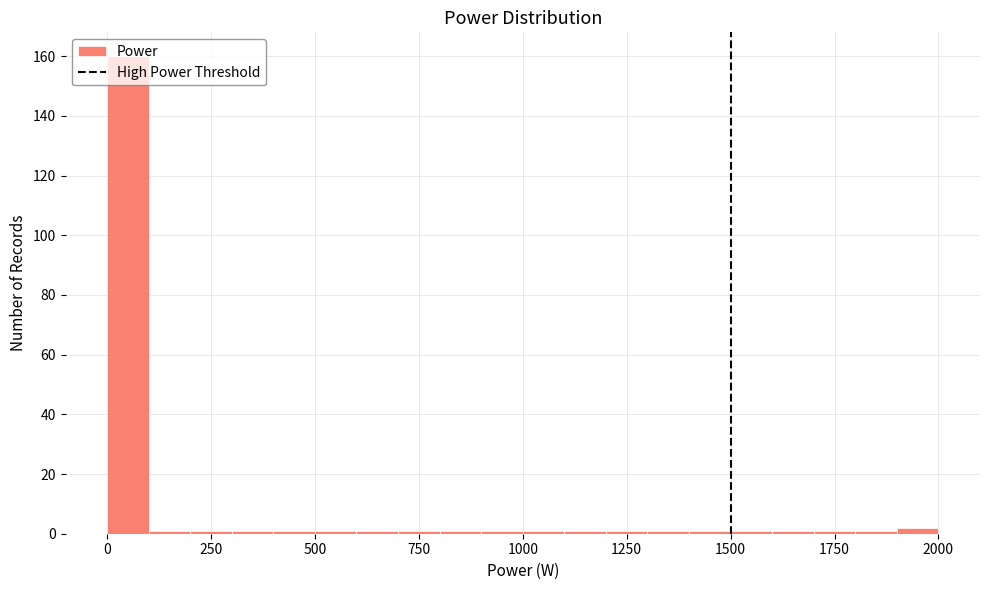

Around what value on the x-axis is the tallest bar? Give the approximate position of its centre, as read against the axis.

50